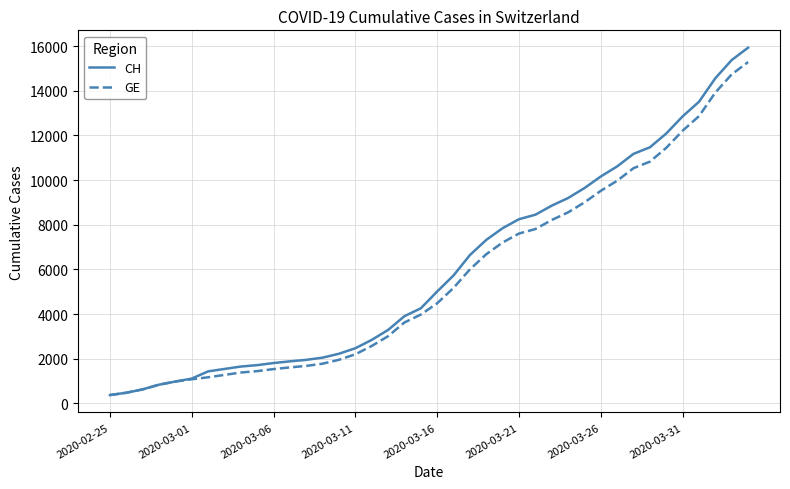

Which series has the largest range (max minus min)?

CH